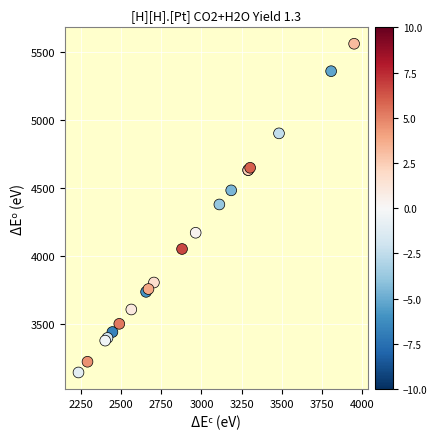

What Y value in the scatter plot is closest to 4351?

4378.7